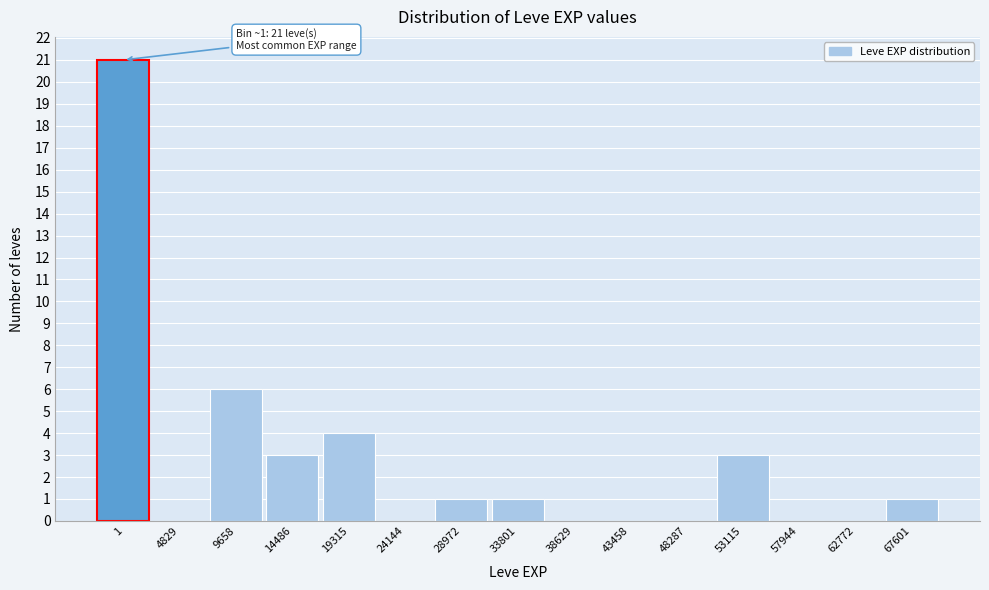

Reading left to right, list all the values displayed in this chart.

1=21	4829=0	9658=6	14486=3	19315=4	24144=0	28972=1	33801=1	38629=0	43458=0	48287=0	53115=3	57944=0	62772=0	67601=1